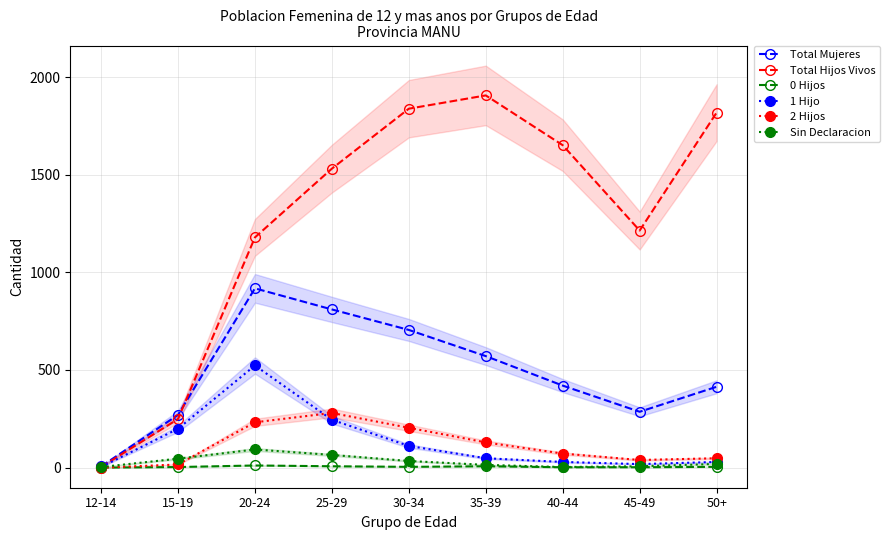

What is the difference between the highest and lowest values at 30-34?

1834